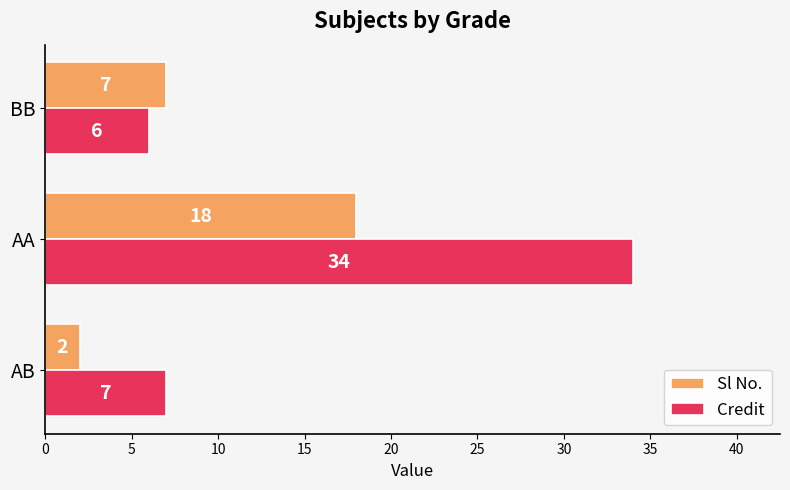

What is the approximate value of Credit at AA?

34